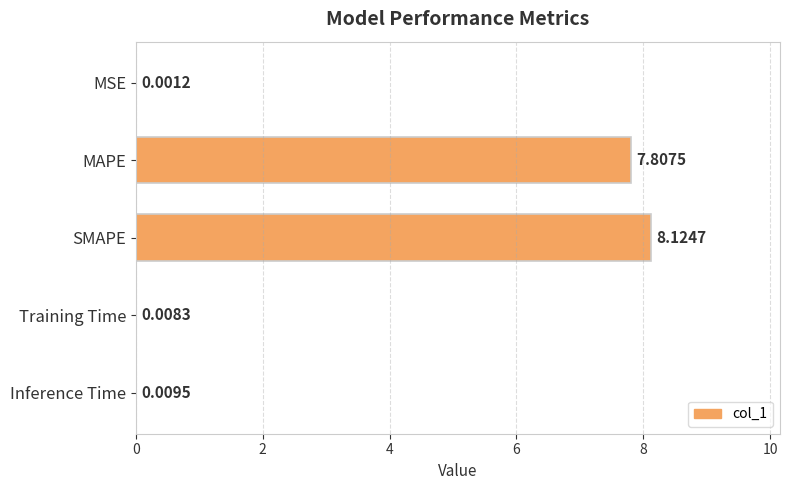

Which category has the highest value across all series?

SMAPE